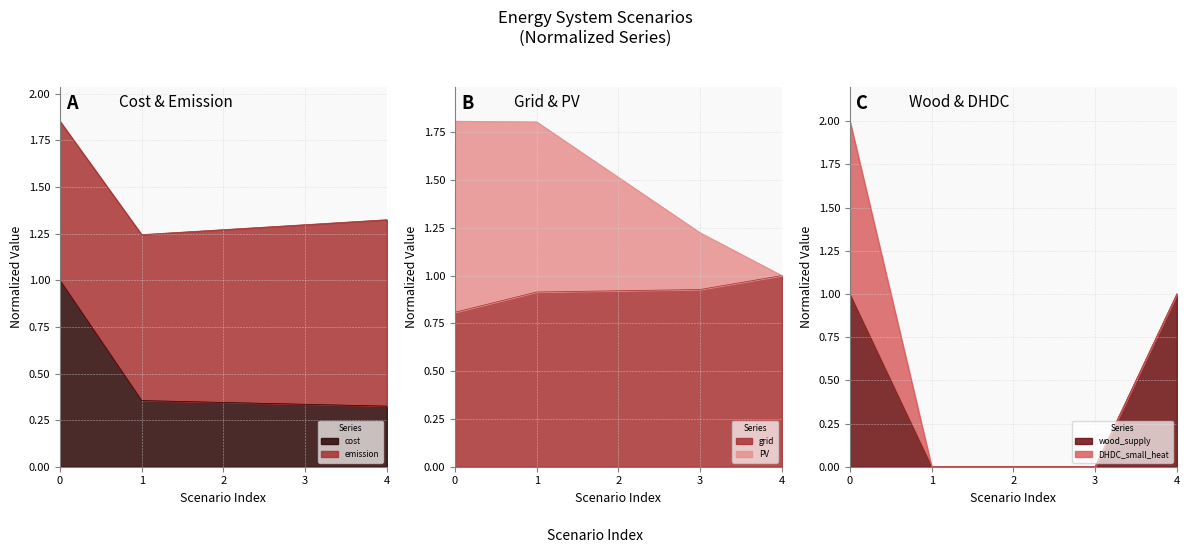

Is the value of grid at 2 greater than the value of wood_supply at 1?

Yes